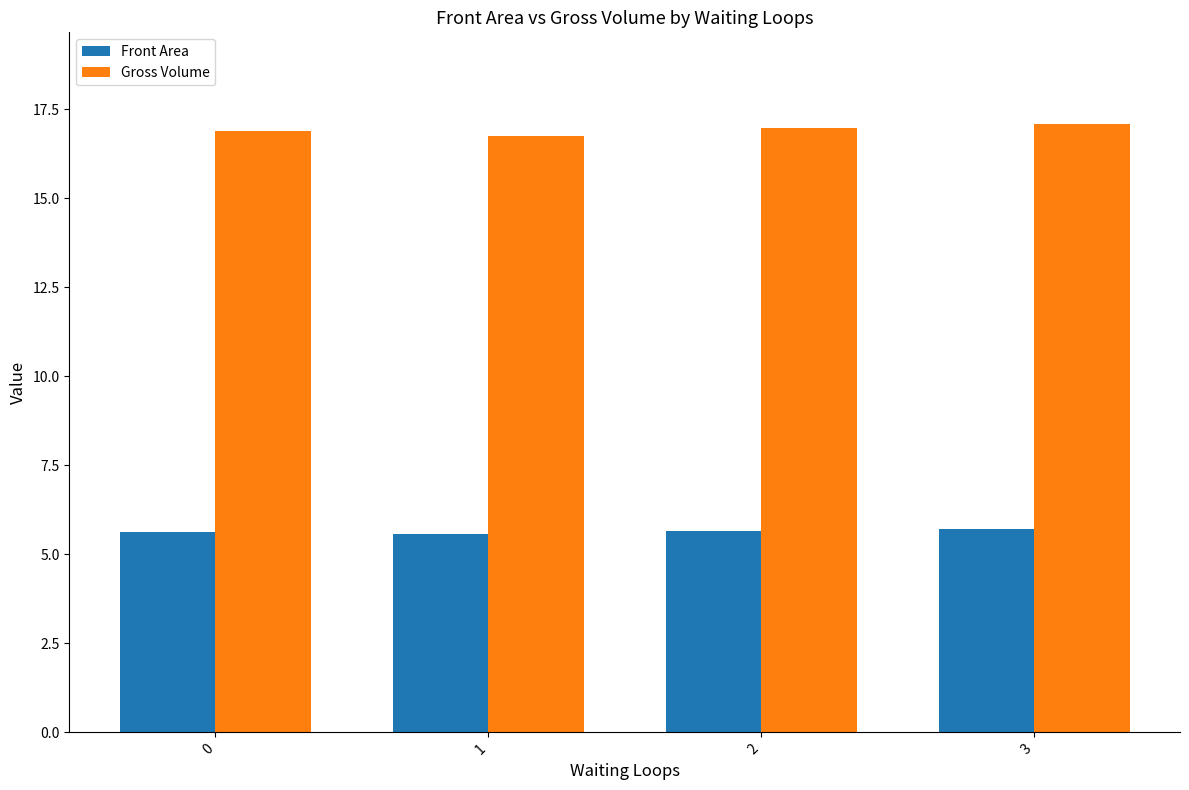

Count the Front Area values in the range 5 to 6.

4